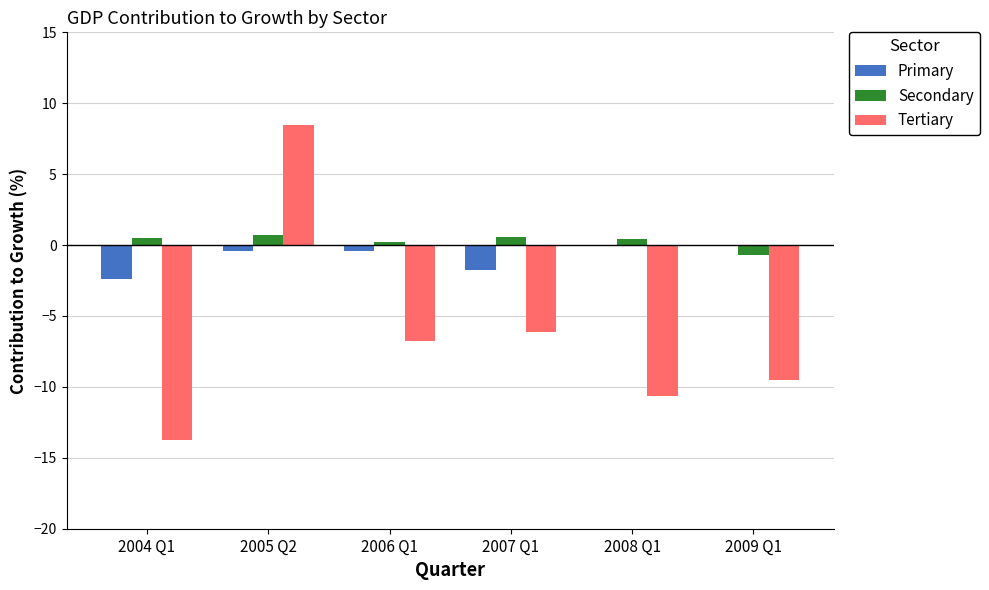

Which series has the widest spread of values?

Tertiary